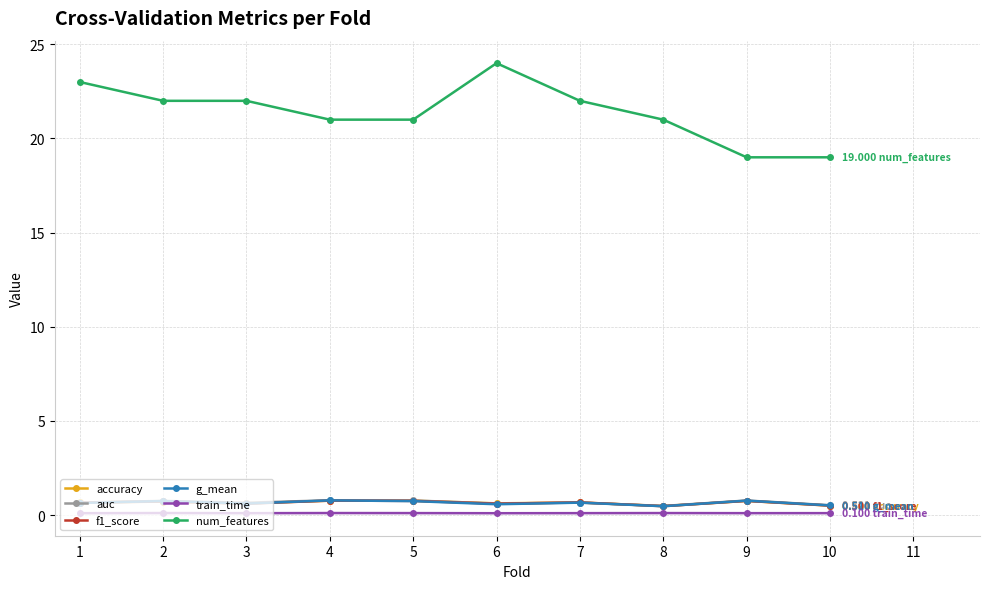

What is the maximum value shown in the chart?

24.0